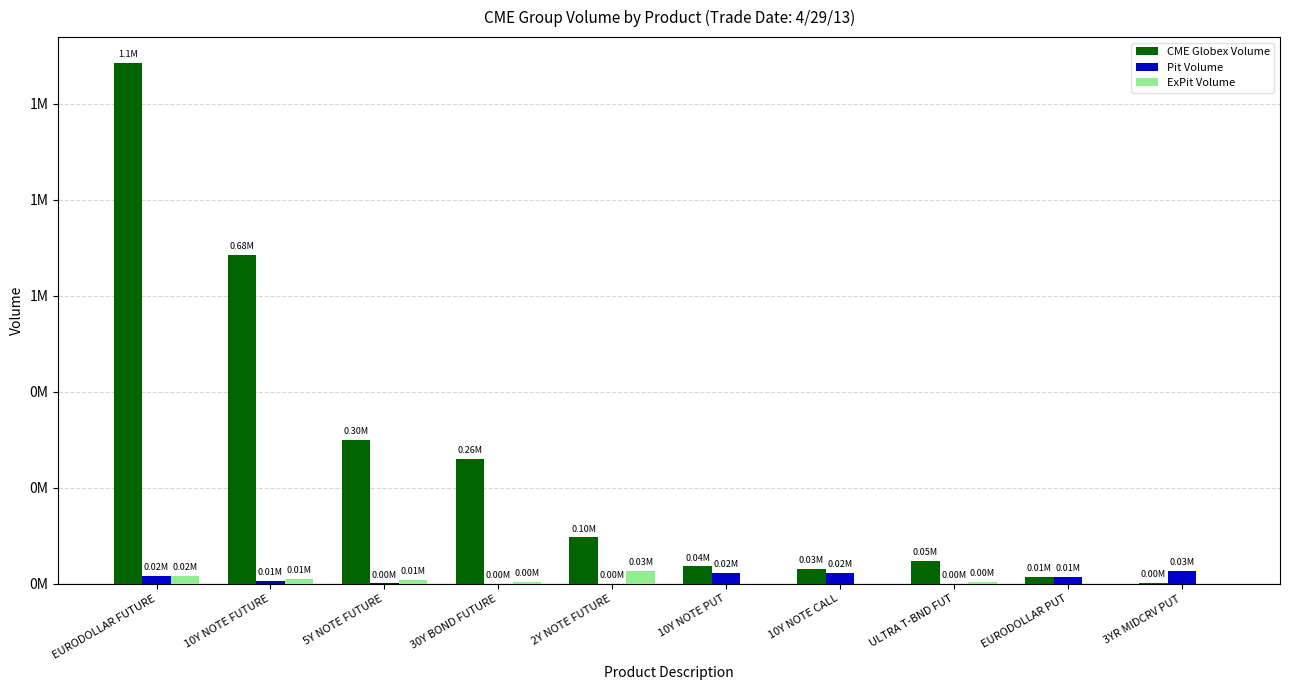

What is the difference between the second highest and second lowest values in the Pit Volume series?

22785